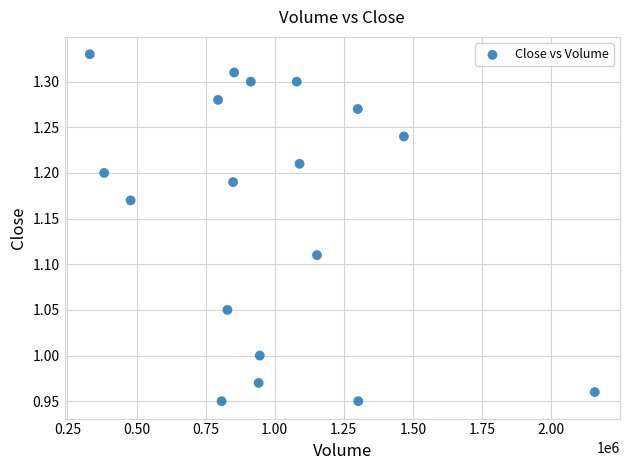

What is the range of Y values (max minus min)?

0.4